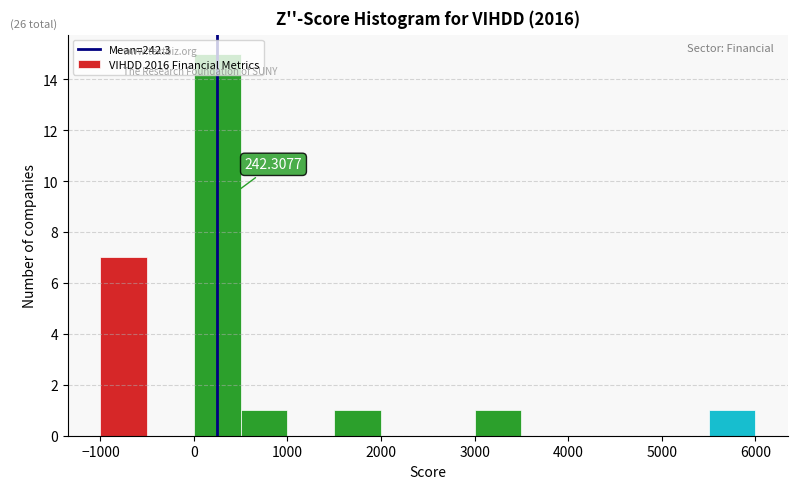

Over which range of the x-axis is the bar tallest?

0 to 500